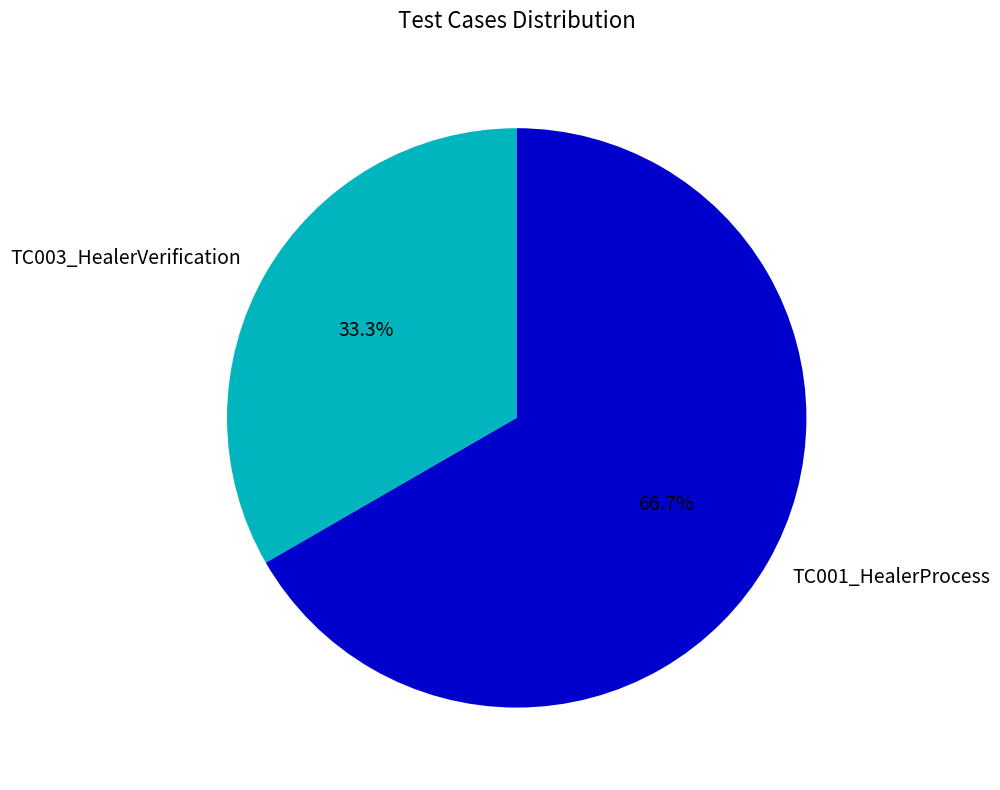

What is the ratio of the value at TC003_HealerVerification to the value at TC001_HealerProcess?

0.5